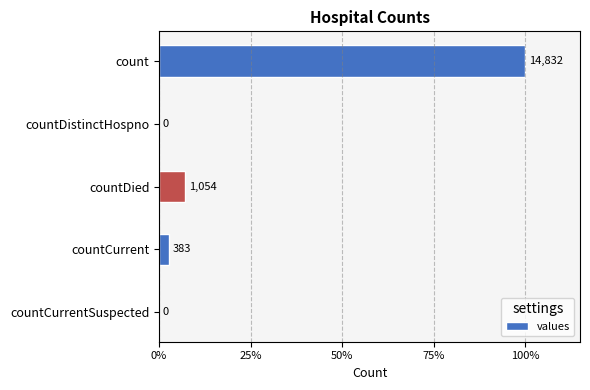

What is the difference between the second highest and second lowest values?

1054